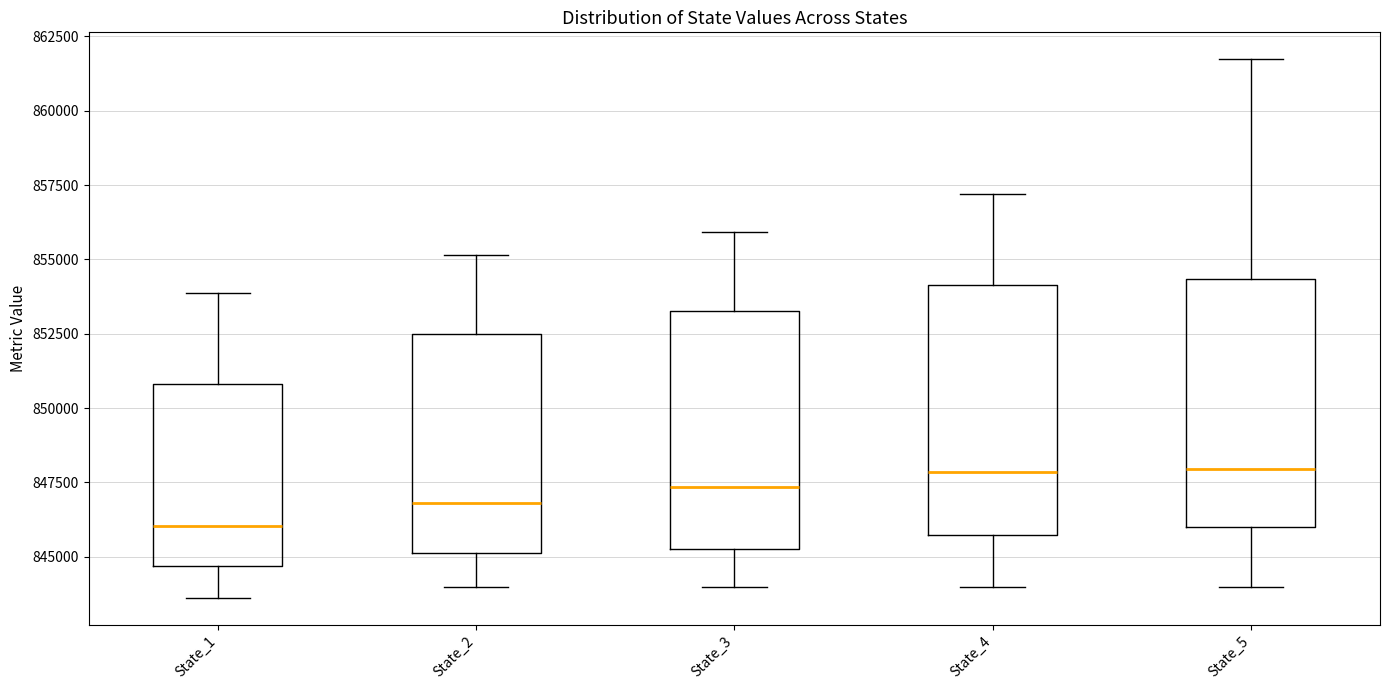

Reading left to right, read every box against the y-axis: the position of its median line, the range the box covers, and the ends of its whiskers. The values are not printed on the chart, so give them approximately, as read against the axis.

State_1: median 846000, box 844500 to 851000, whiskers 843500 to 854000
State_2: median 847000, box 845000 to 852500, whiskers 844000 to 855000
State_3: median 847500, box 845000 to 853500, whiskers 844000 to 856000
State_4: median 848000, box 845500 to 854000, whiskers 844000 to 857000
State_5: median 848000, box 846000 to 854500, whiskers 844000 to 861500